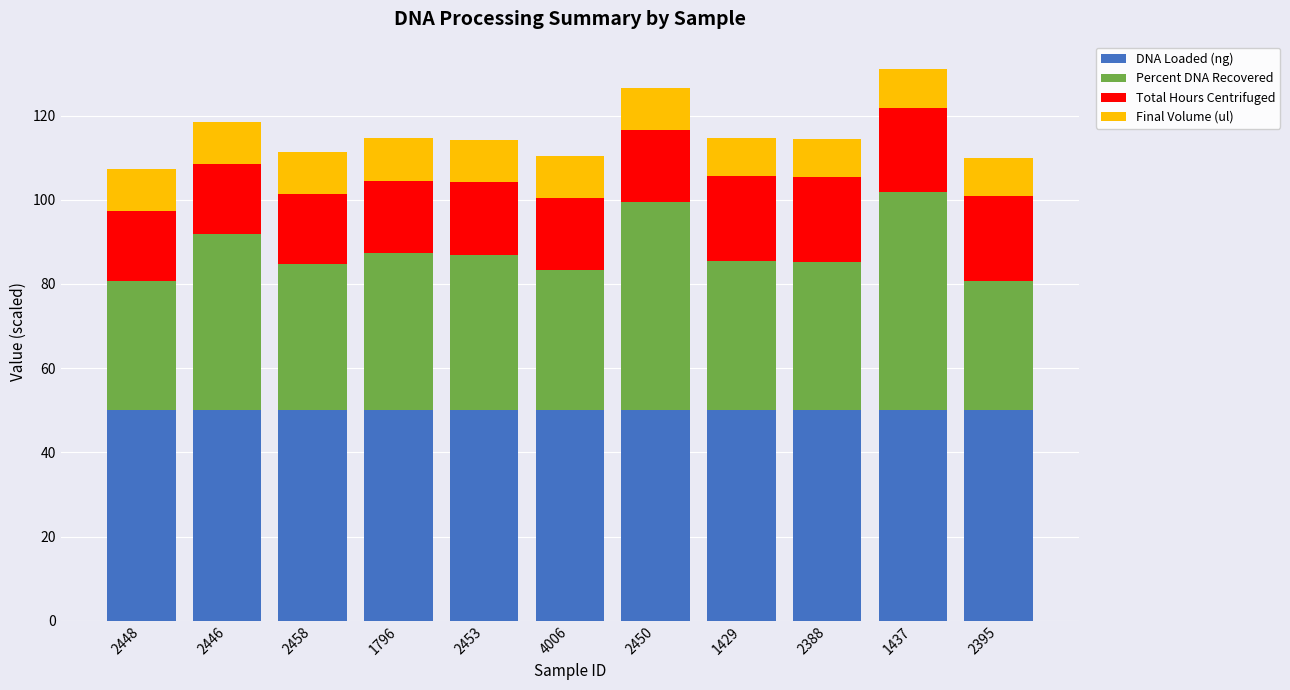

Read the DNA Loaded (ng) value at 2448.

50.0